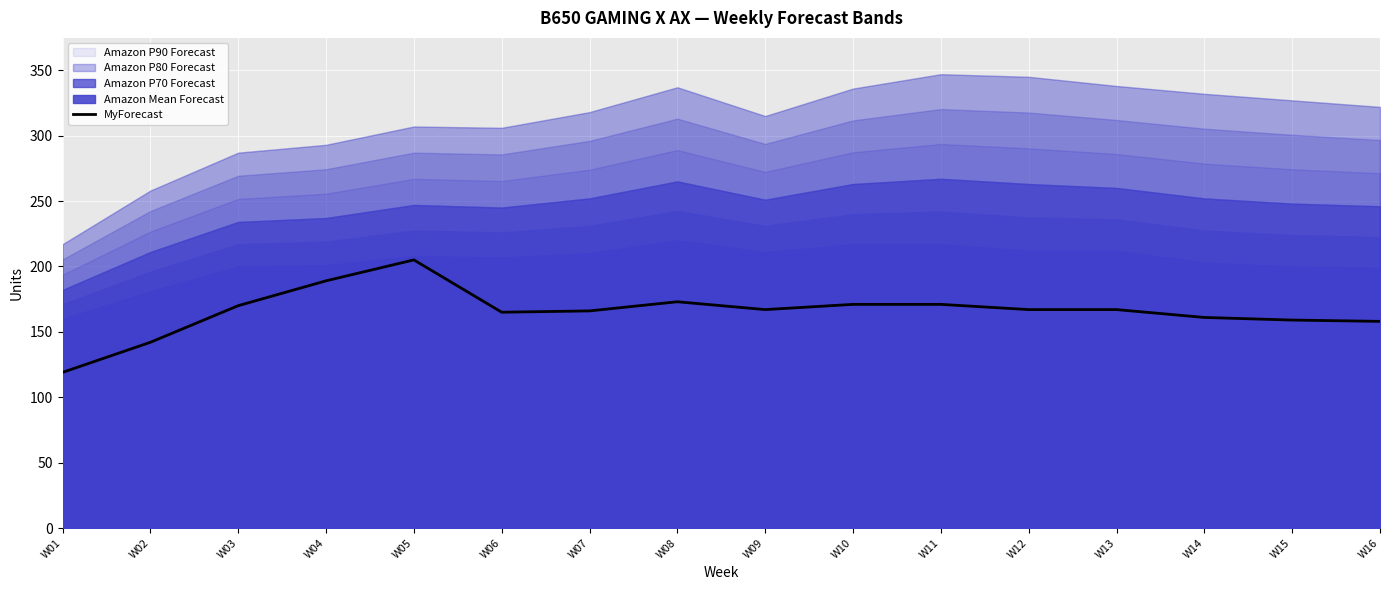

The value of MyForecast at W11 is 53. True or false?

False